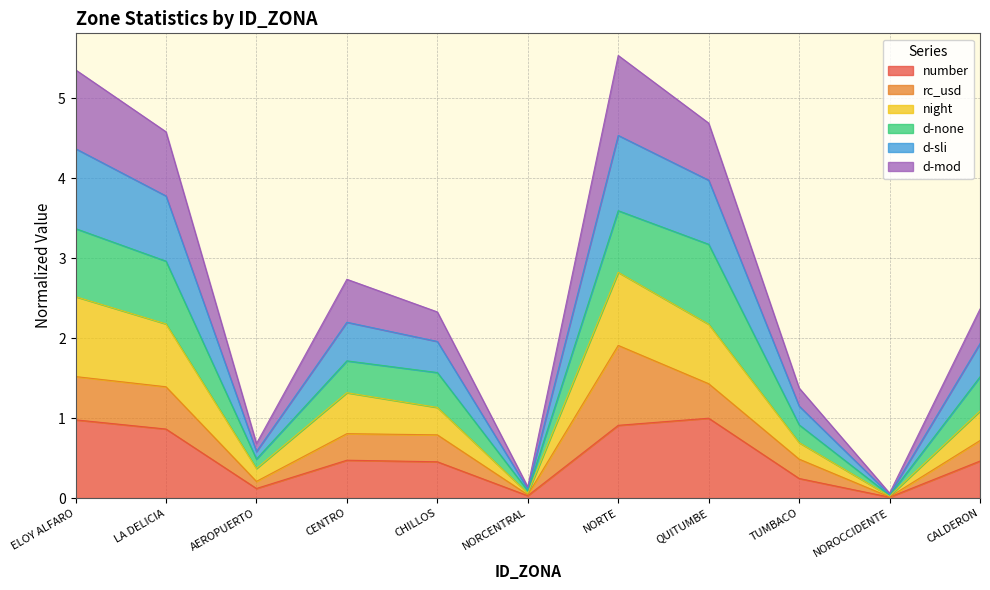

What is the highest value of the number series?

1.0